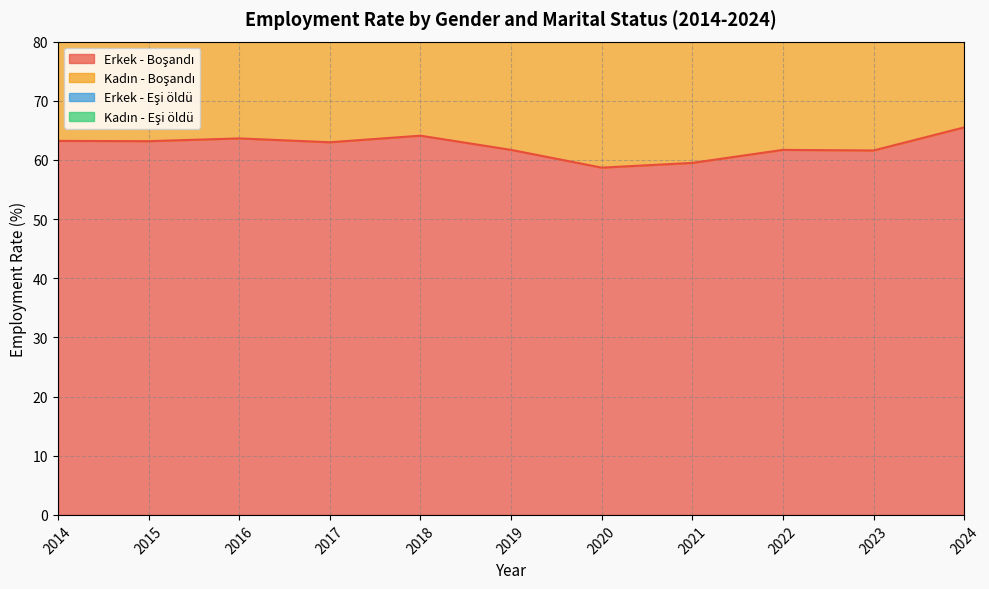

What is the value of the Erkek - Eşi öldü point at the 2nd from the left?

15.9